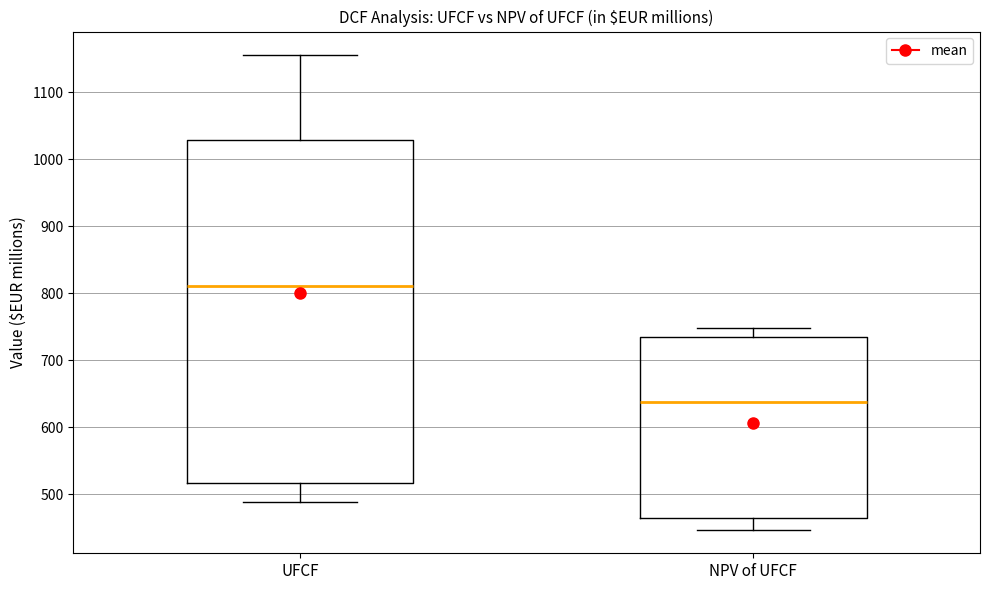

Reading left to right, transcribe this box plot: for each box, give where its median line is, the range the box spans, and where its two whiskers end, as read against the y-axis. The values are not printed on the chart, so give them approximately, as read against the axis.

UFCF: median 810, box 520 to 1030, whiskers 490 to 1160
NPV of UFCF: median 640, box 470 to 730, whiskers 450 to 750